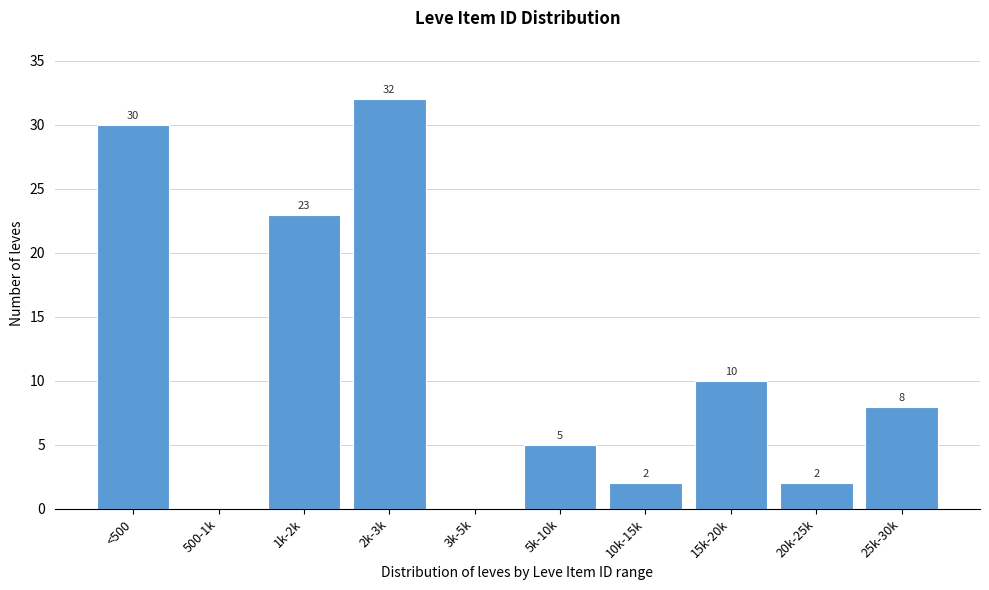

Reading right to left, list all the values displayed in this chart.

25k-30k=8	20k-25k=2	15k-20k=10	10k-15k=2	5k-10k=5	3k-5k=0	2k-3k=32	1k-2k=23	500-1k=0	<500=30